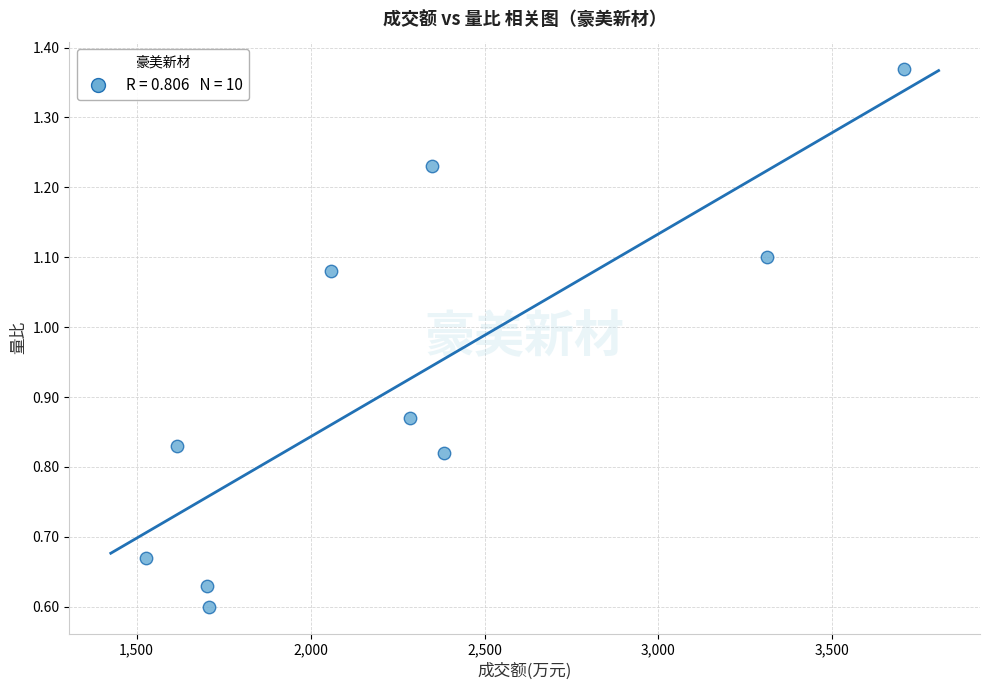

What is the average X value?

2264.9